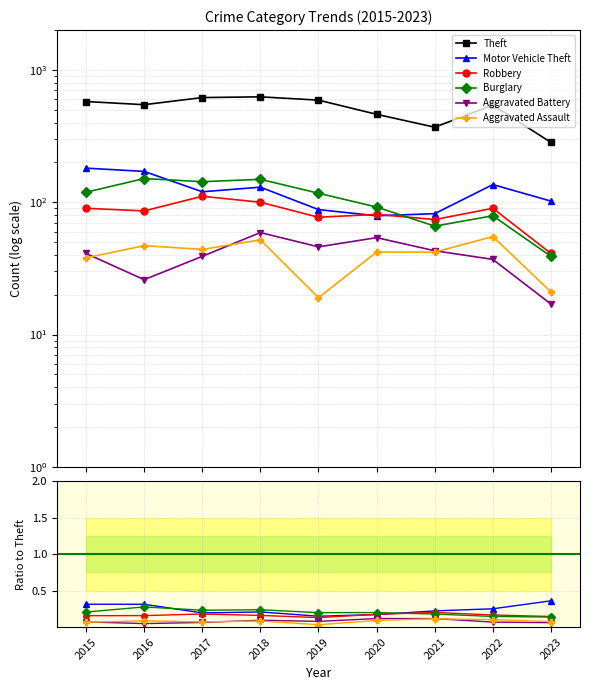

What is the maximum value for Motor Vehicle Theft?

0.4